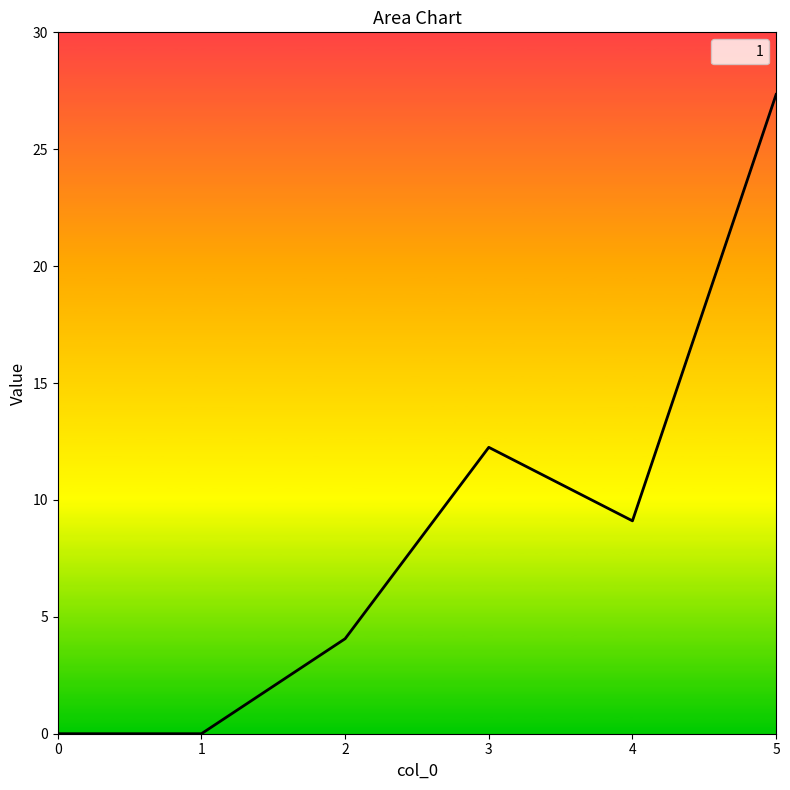

How many interior local peaks (higher than both neighbors) does the data have?

1